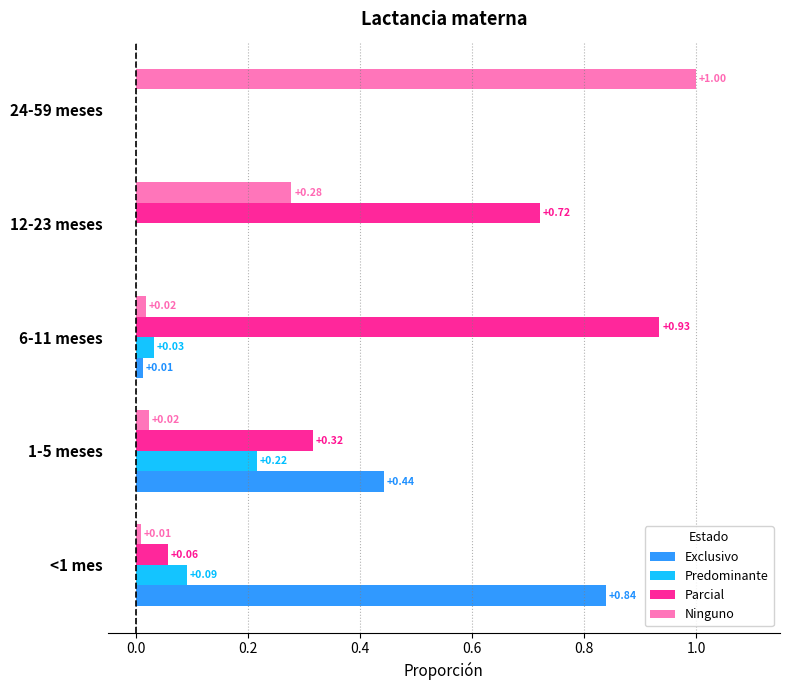

Which series changed the most between 6-11 meses and 12-23 meses?

Ninguno